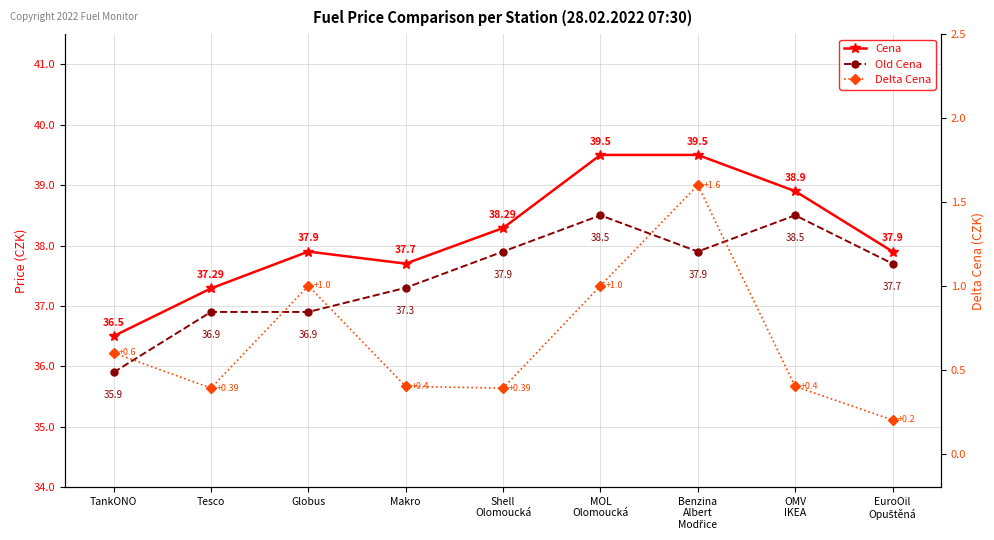

What is the spread (max minus min) of values at Tesco?

36.9